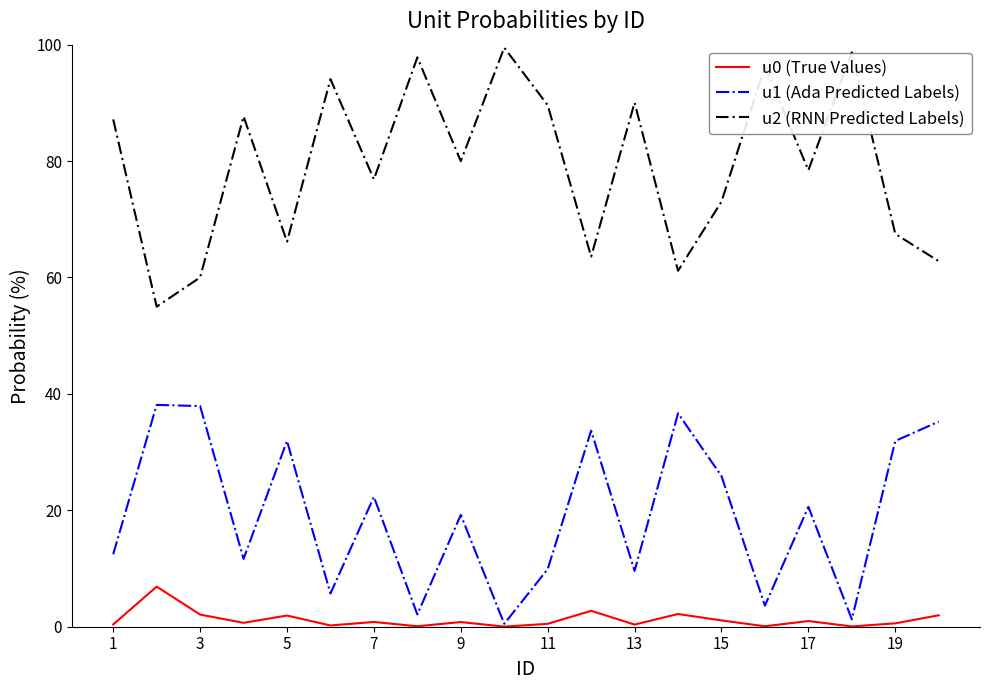

Which series has the widest spread of values?

u2 (RNN Predicted Labels)